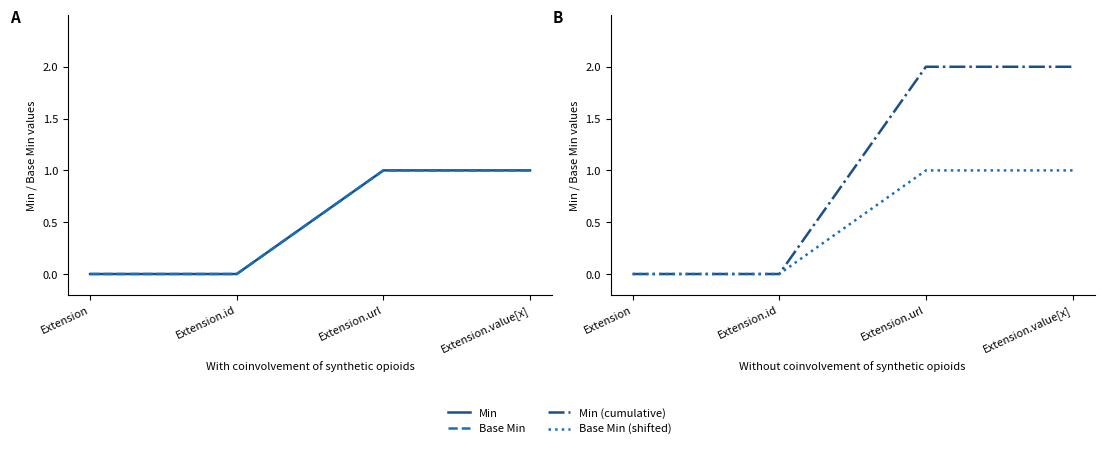

True or false: Base Min has a value of 1 at Extension.url.

True